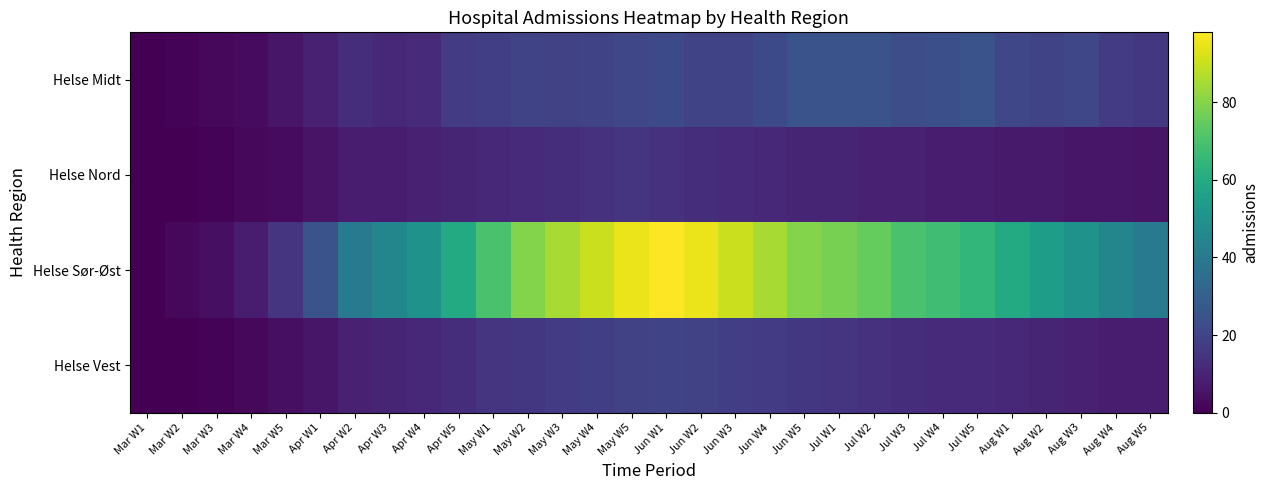

Reading right to left, extract all data points from this chart.

Helse Midt: Aug W5=16	Aug W4=17	Aug W3=21	Aug W2=20	Aug W1=21	Jul W5=25	Jul W4=24	Jul W3=23	Jul W2=25	Jul W1=25	Jun W5=25	Jun W4=22	Jun W3=20	Jun W2=20	Jun W1=22	May W5=21	May W4=20	May W3=19	May W2=20	May W1=18	Apr W5=17	Apr W4=12	Apr W3=11	Apr W2=13	Apr W1=9	Mar W5=6	Mar W4=3	Mar W3=2	Mar W2=1	Mar W1=0
Helse Nord: Aug W5=5	Aug W4=6	Aug W3=6	Aug W2=7	Aug W1=7	Jul W5=8	Jul W4=8	Jul W3=9	Jul W2=9	Jul W1=10	Jun W5=10	Jun W4=11	Jun W3=12	Jun W2=13	Jun W1=14	May W5=15	May W4=14	May W3=13	May W2=12	May W1=11	Apr W5=10	Apr W4=9	Apr W3=8	Apr W2=8	Apr W1=5	Mar W5=3	Mar W4=2	Mar W3=1	Mar W2=0	Mar W1=0
Helse Sør-Øst: Aug W5=40	Aug W4=45	Aug W3=50	Aug W2=55	Aug W1=60	Jul W5=65	Jul W4=68	Jul W3=70	Jul W2=75	Jul W1=78	Jun W5=80	Jun W4=85	Jun W3=90	Jun W2=95	Jun W1=98	May W5=95	May W4=90	May W3=85	May W2=80	May W1=70	Apr W5=60	Apr W4=50	Apr W3=45	Apr W2=40	Apr W1=25	Mar W5=15	Mar W4=8	Mar W3=4	Mar W2=2	Mar W1=0
Helse Vest: Aug W5=8	Aug W4=8	Aug W3=9	Aug W2=10	Aug W1=11	Jul W5=12	Jul W4=12	Jul W3=13	Jul W2=14	Jul W1=15	Jun W5=16	Jun W4=17	Jun W3=18	Jun W2=19	Jun W1=20	May W5=19	May W4=18	May W3=17	May W2=16	May W1=15	Apr W5=13	Apr W4=11	Apr W3=10	Apr W2=9	Apr W1=6	Mar W5=4	Mar W4=2	Mar W3=1	Mar W2=0	Mar W1=0